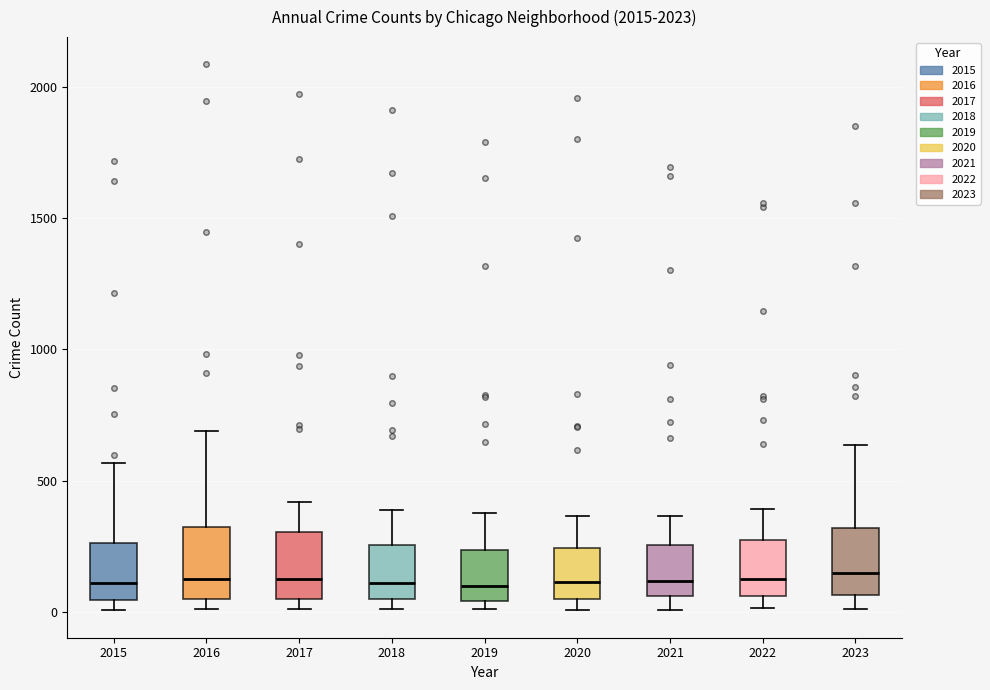

Where is the upper edge of the box at x = 2023 on the y-axis? The values are not printed on the chart, so give them approximately, as read against the axis.

300